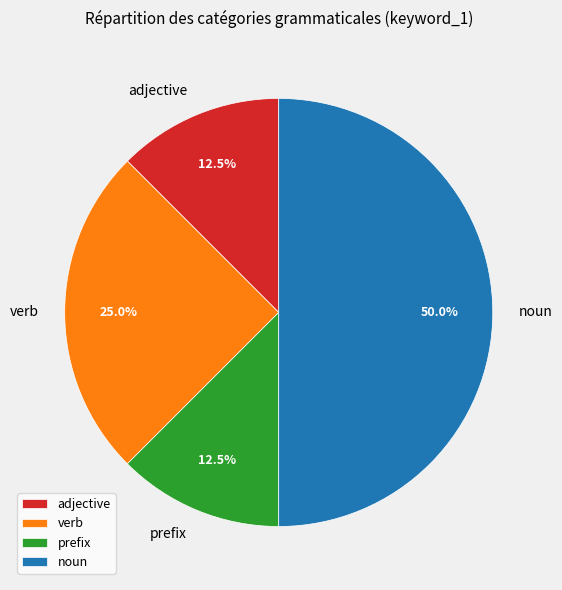

Approximately how many times larger is the value at verb compared to prefix?

2.0